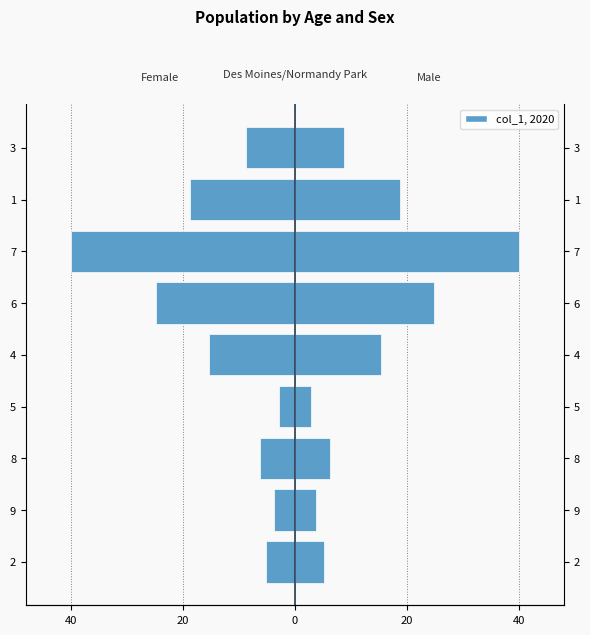

Which series has the largest range (max minus min)?

Female